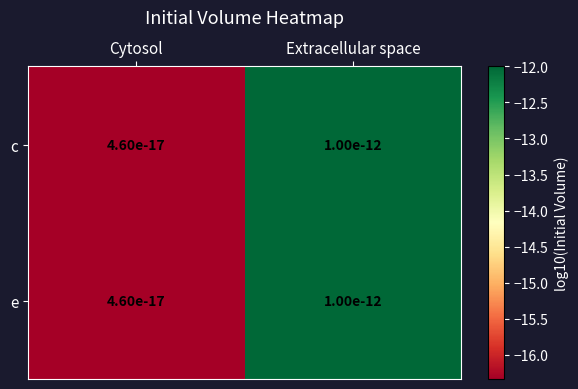

Is the value of c at Cytosol greater than the value of e at Extracellular space?

No